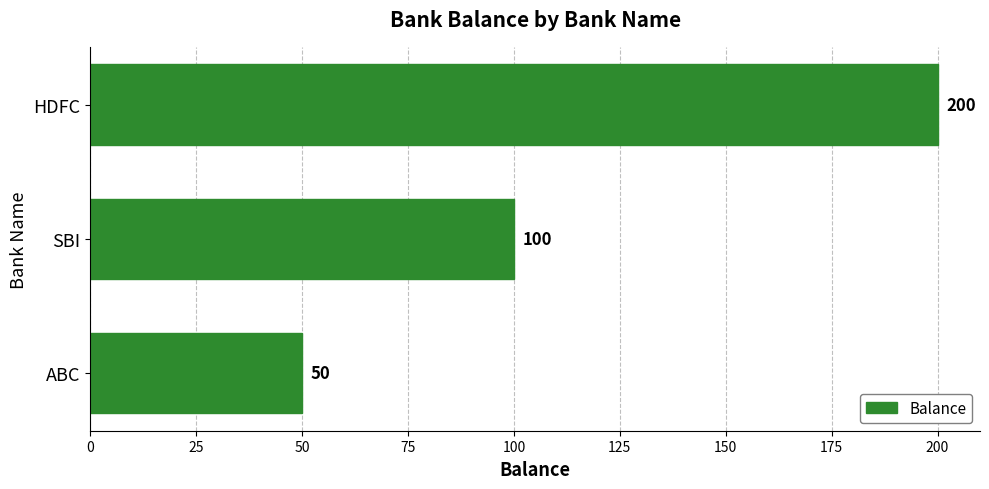

What is the change in value from HDFC to SBI?

-100